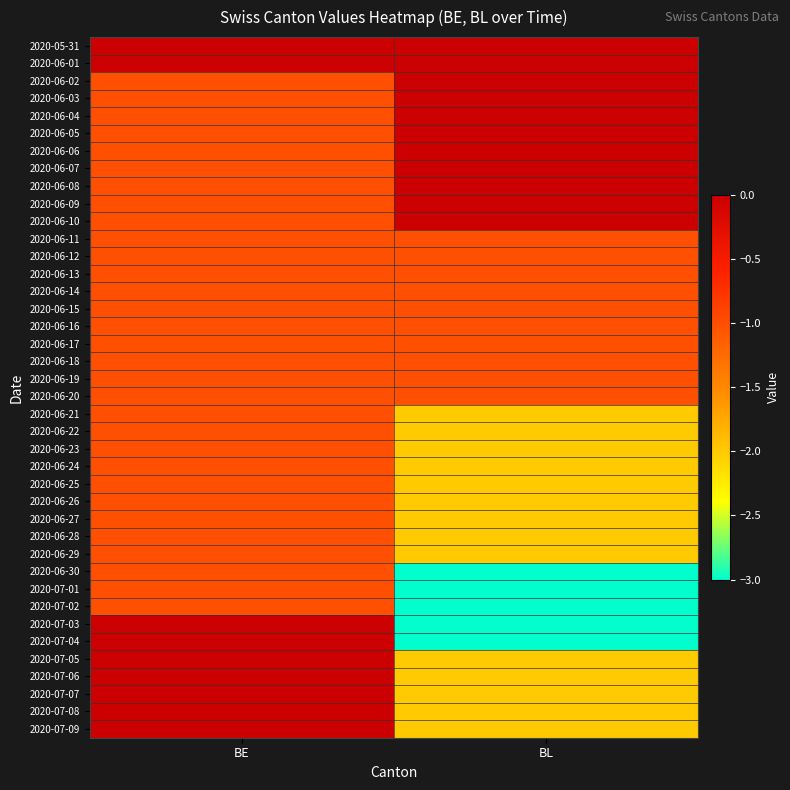

Between BE and BL, which is larger?

BE